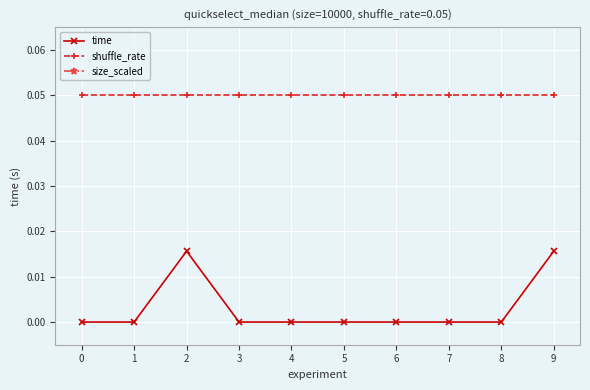

What are all the series names shown in the legend?

time, shuffle_rate, size_scaled